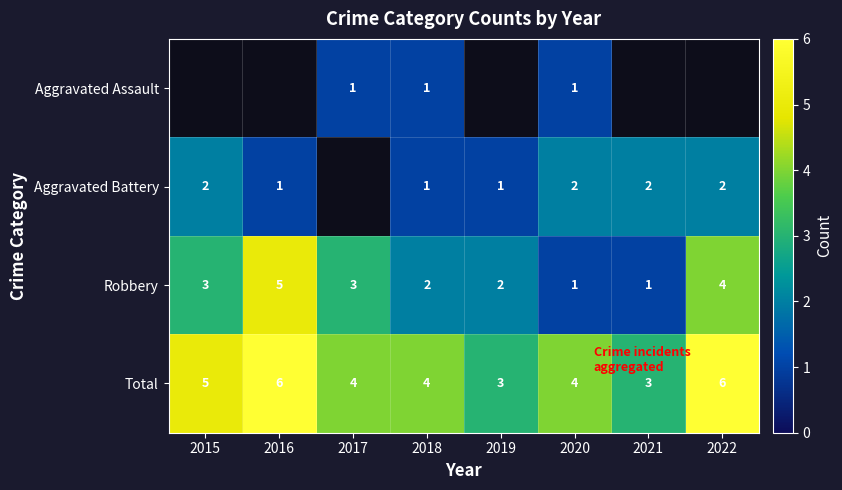

The Aggravated Assault series shows 1 at 2017. True or false?

True